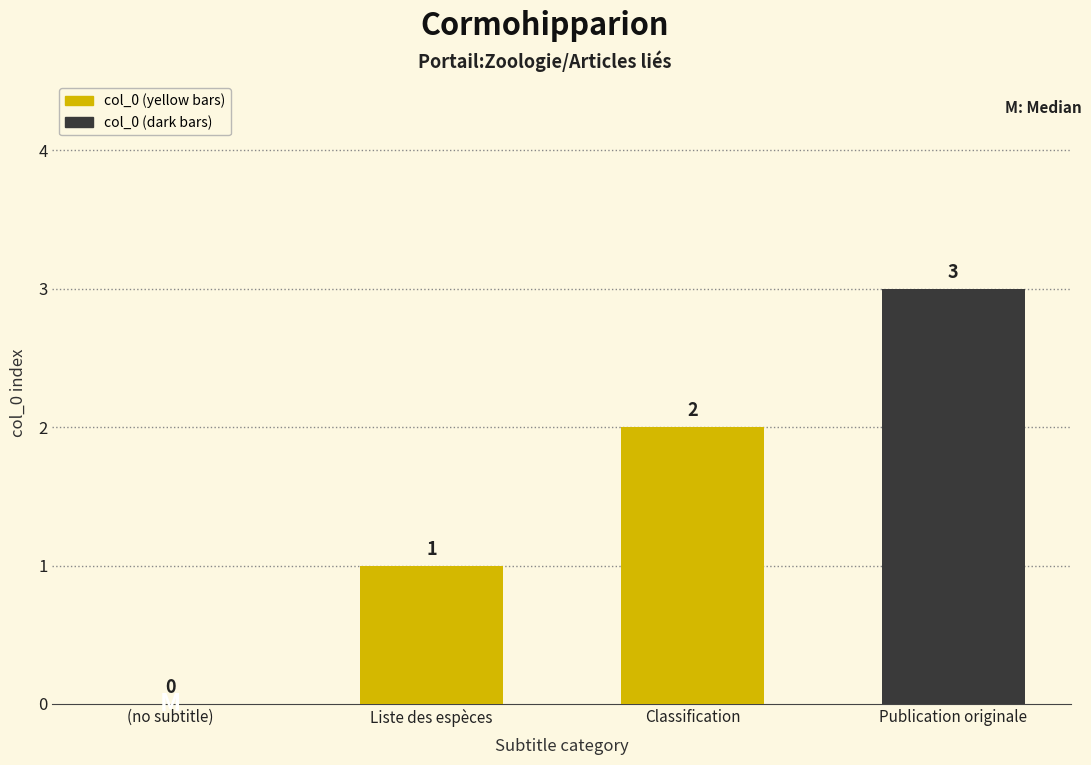

What is the sum of all values?

6